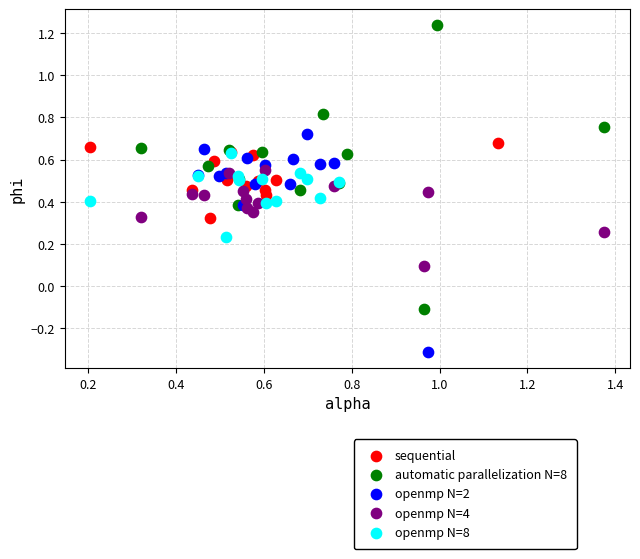

What are all the series names shown in the legend?

sequential, automatic parallelization N=8, openmp N=2, openmp N=4, openmp N=8